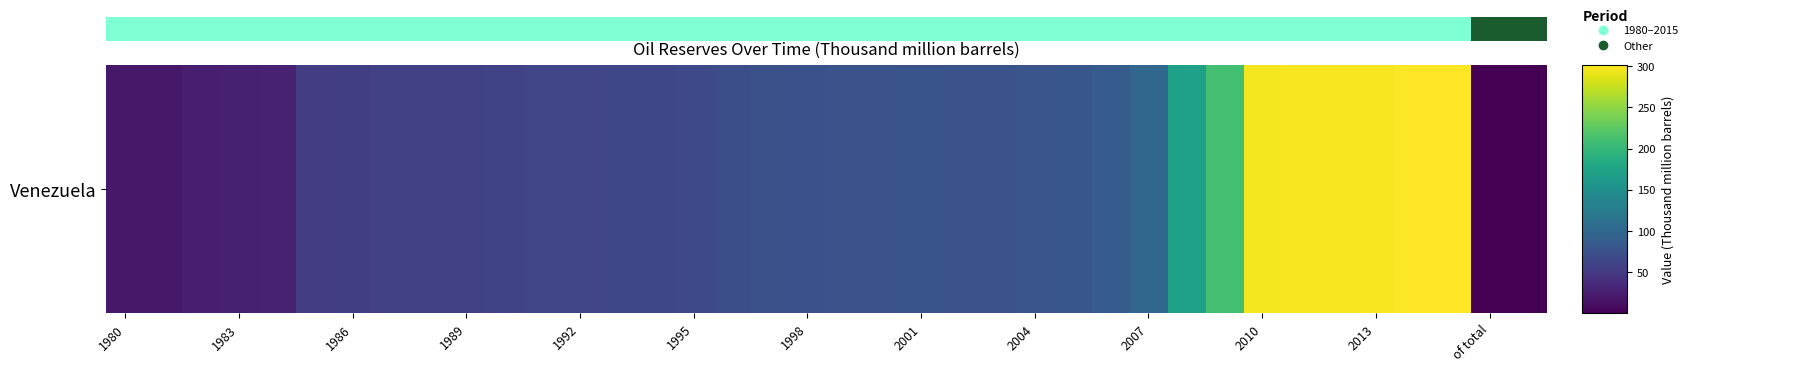

How many values are between 0 and 1?

38